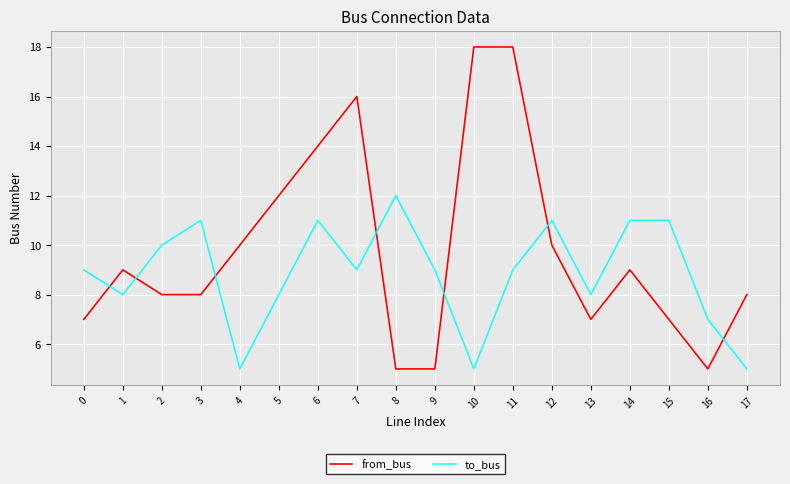

At 10, list the series in order from largest to smallest.

from_bus, to_bus